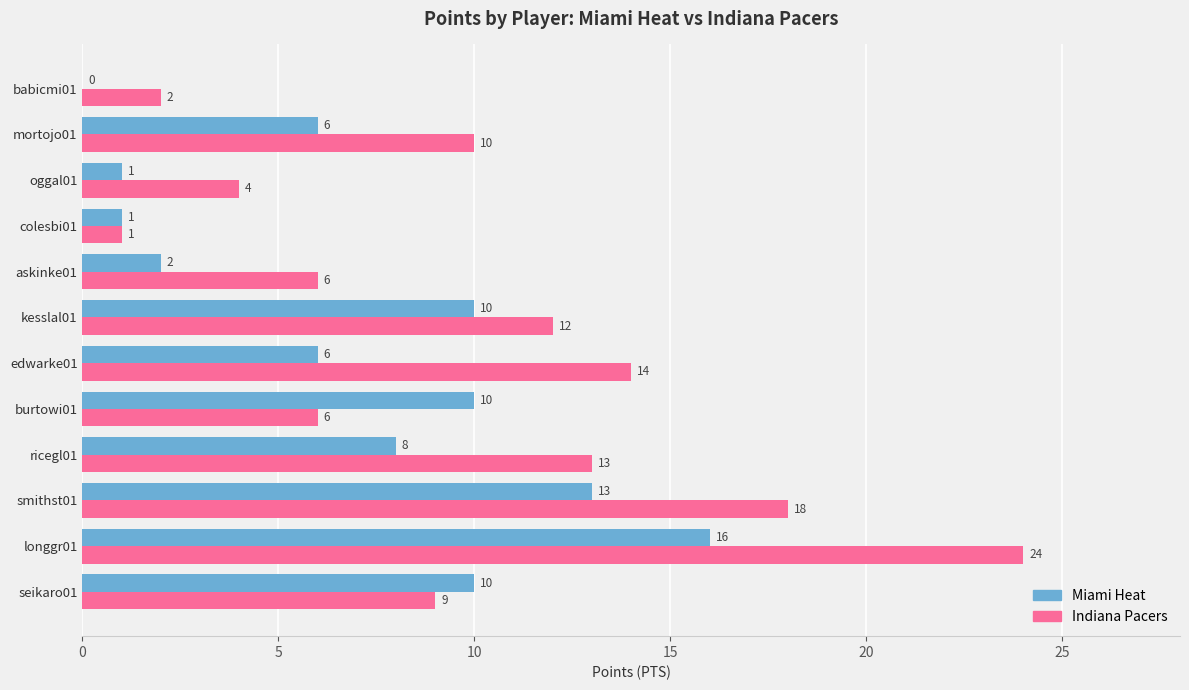

What value does the Indiana Pacers series have at askinke01?

6